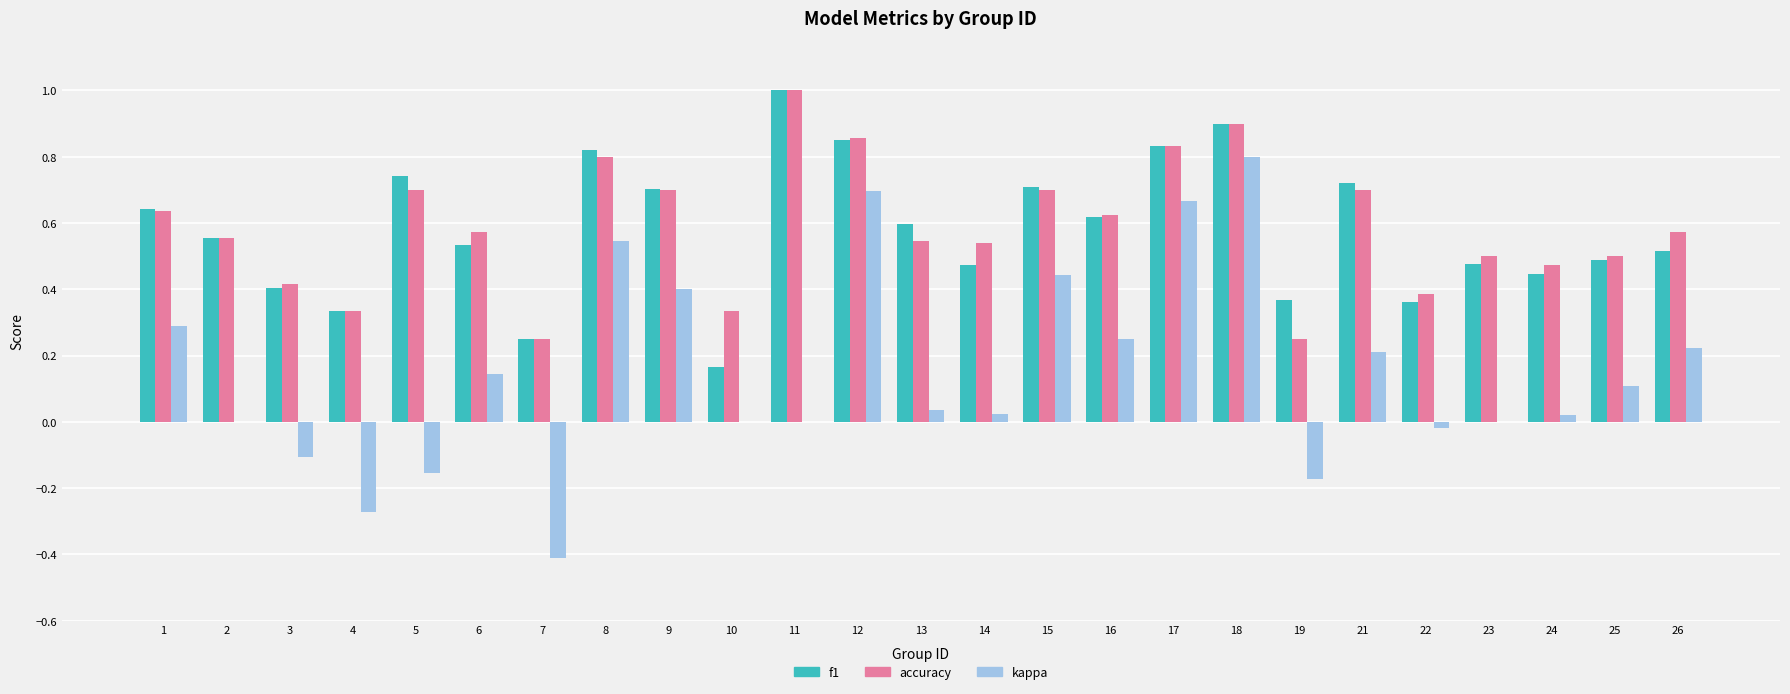

What is the greatest value displayed?

1.0